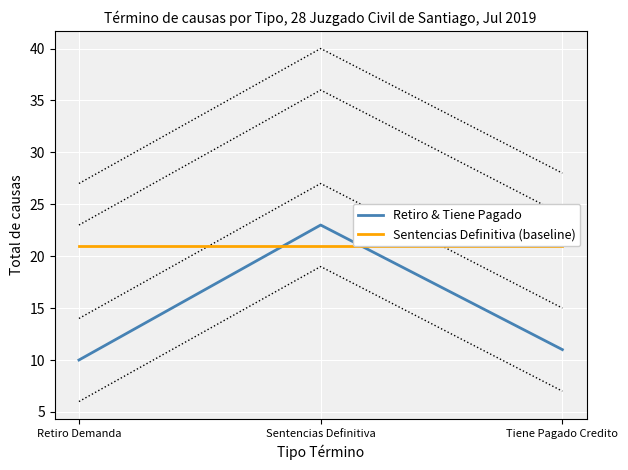

Which series has the largest total across all categories?

Sentencias Definitiva (baseline)